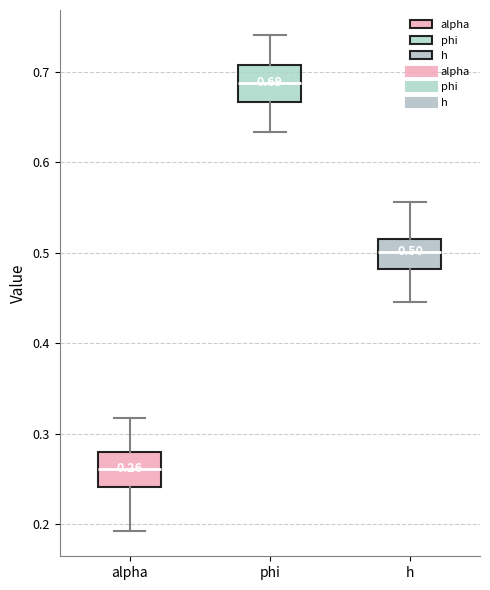

Which box's median line is the highest?

phi